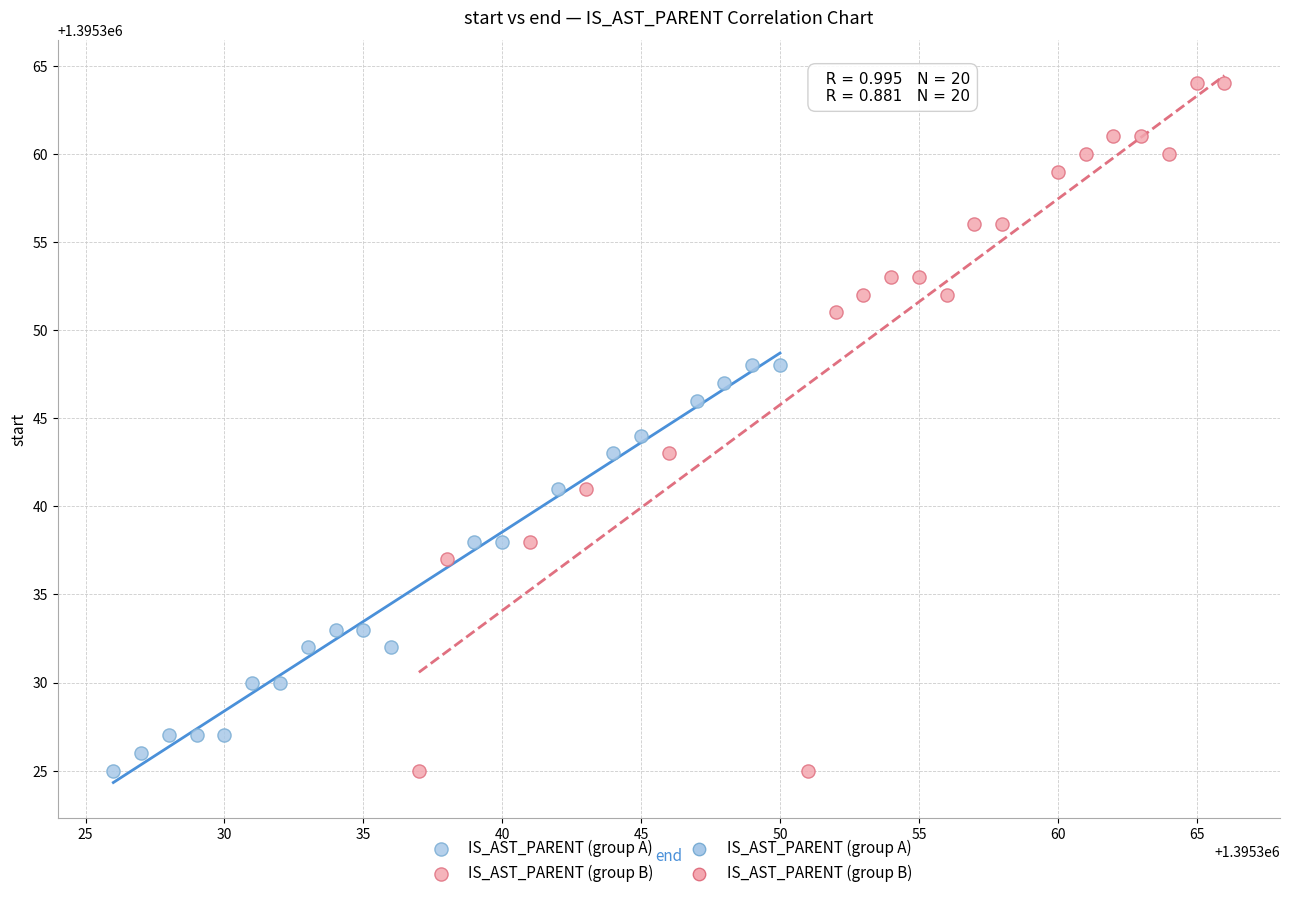

Which series has the largest Y range (max minus min)?

IS_AST_PARENT (group B)